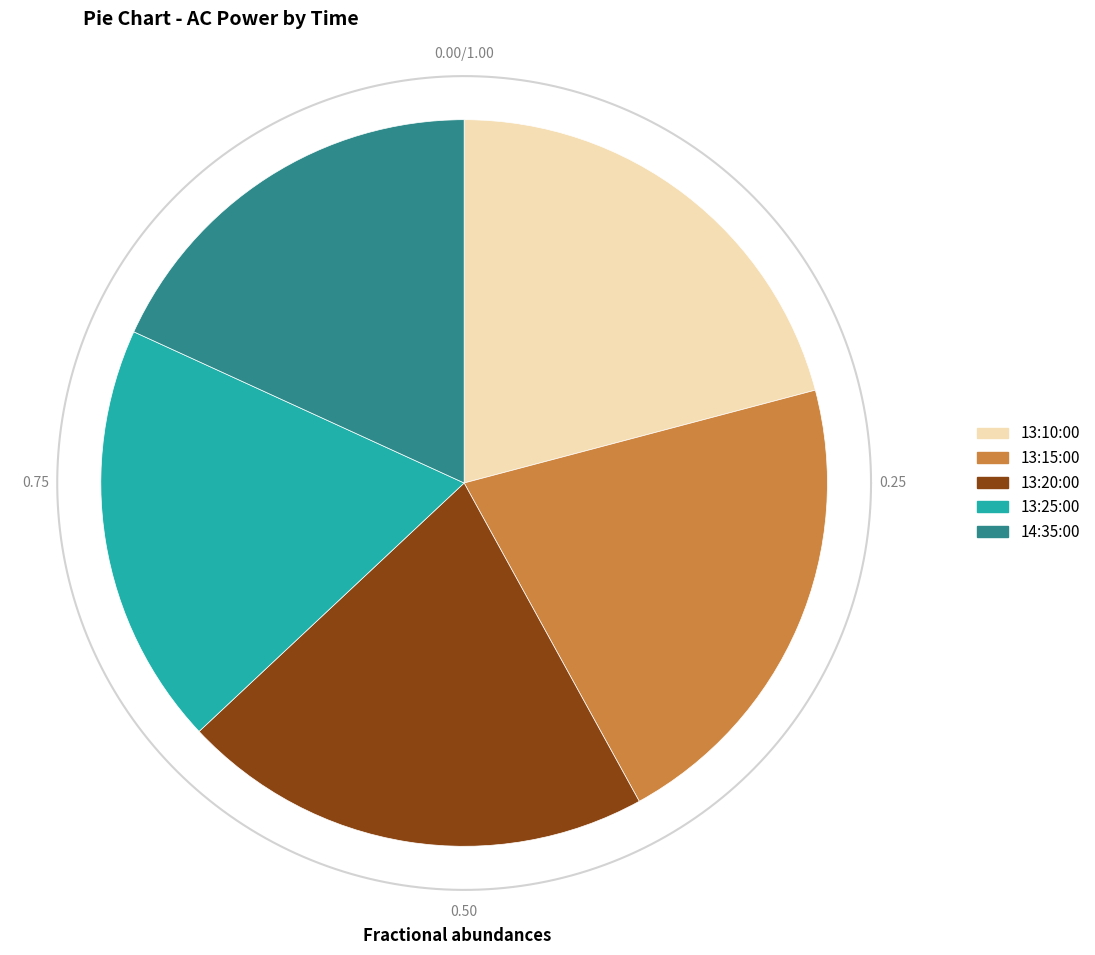

To the nearest percent, what is the average slice percentage?

20%